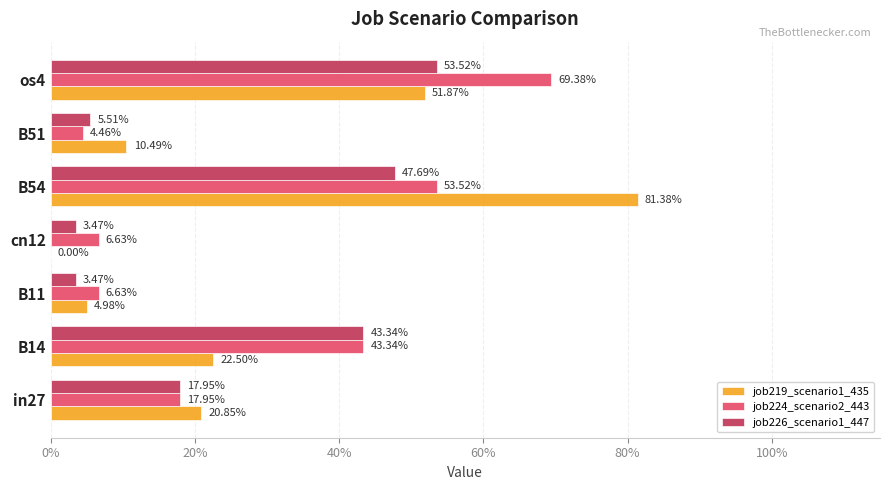

Which series has the widest spread of values?

job219_scenario1_435